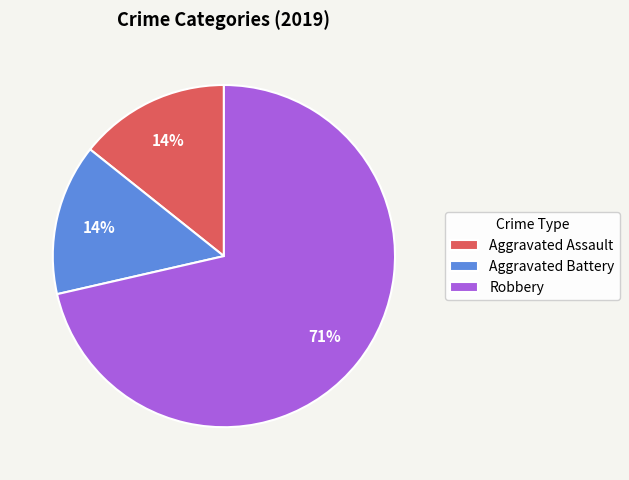

The Robbery slice represents 78% of the pie. True or false?

False